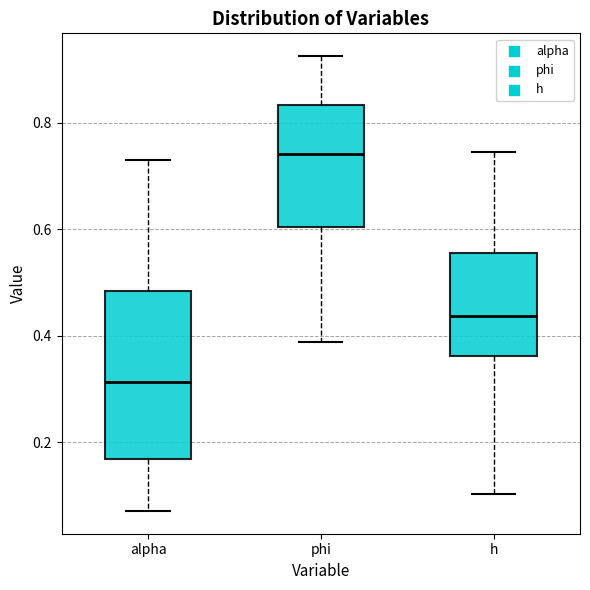

Reading left to right, read every box against the y-axis: the position of its median line, the range the box covers, and the ends of its whiskers. The values are not printed on the chart, so give them approximately, as read against the axis.

alpha: median 0.32, box 0.16 to 0.48, whiskers 0.08 to 0.74
phi: median 0.74, box 0.60 to 0.84, whiskers 0.38 to 0.92
h: median 0.44, box 0.36 to 0.56, whiskers 0.10 to 0.74